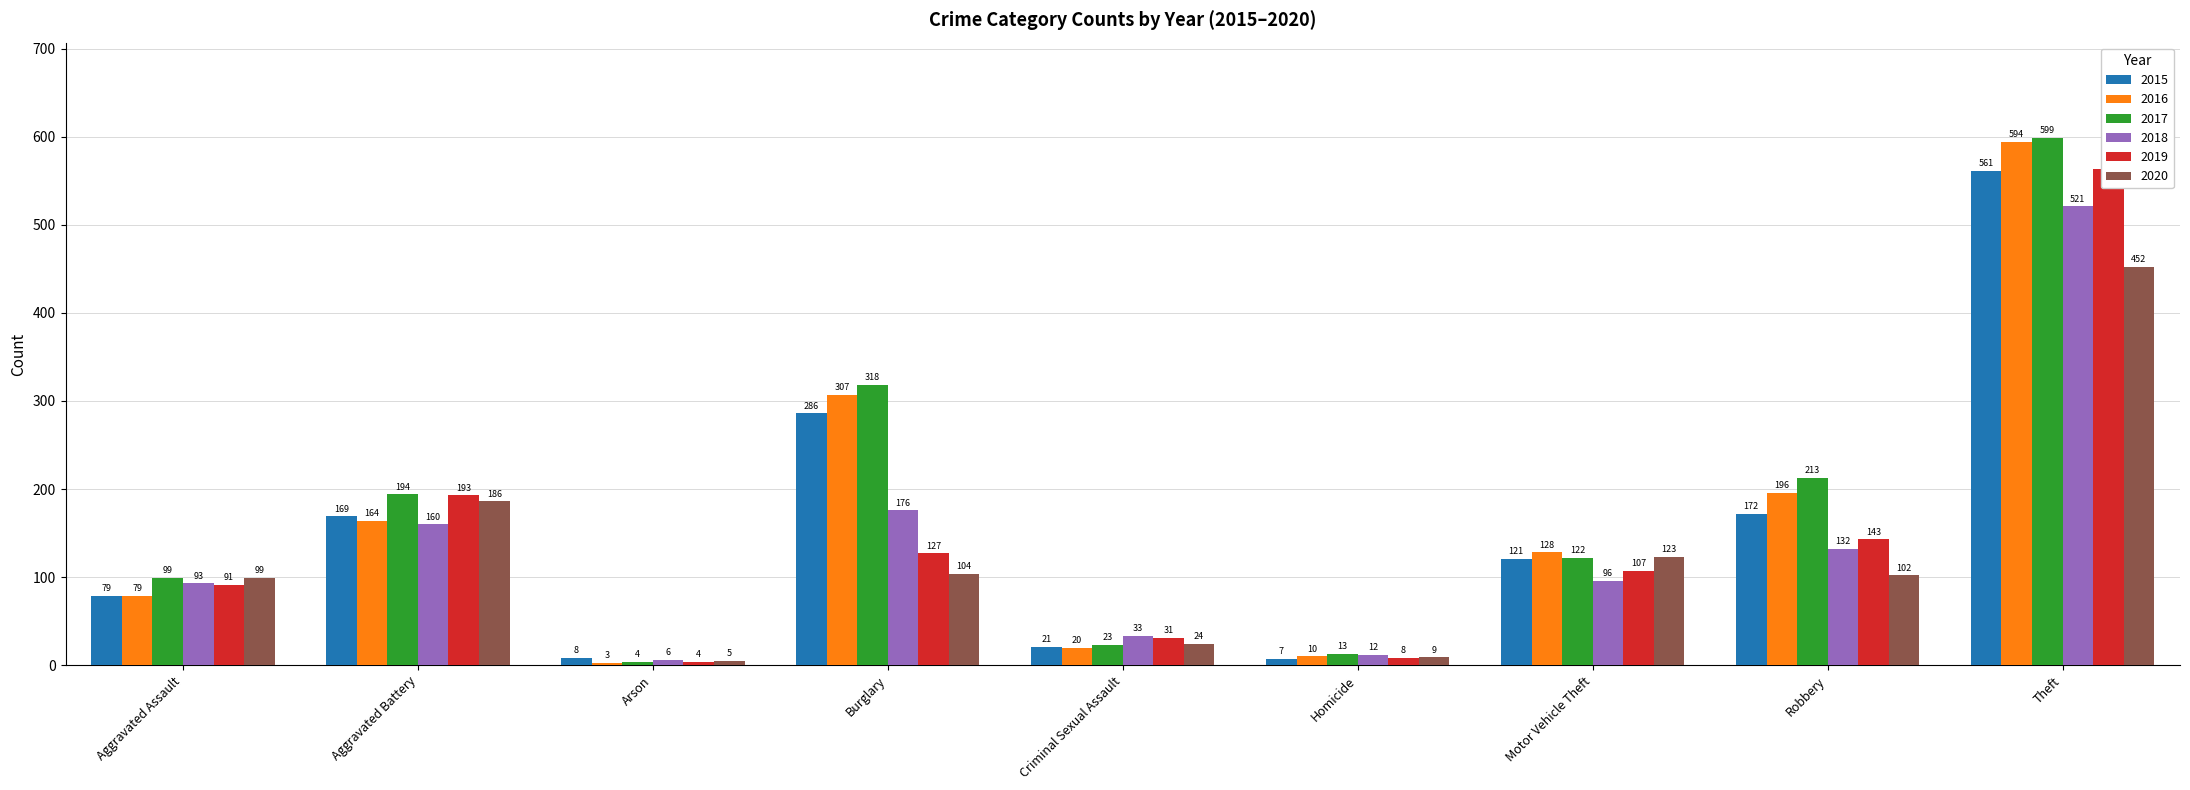

What is the label of the 8th bar from the right?

Aggravated Battery